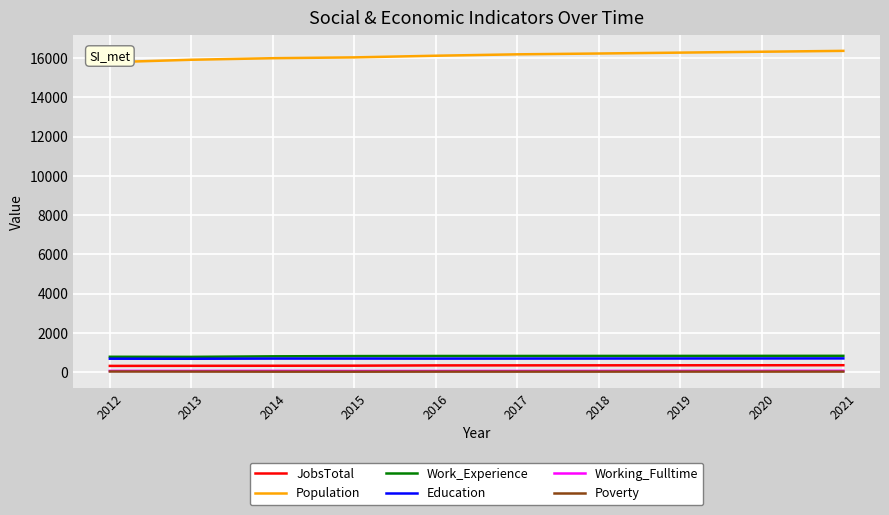

True or false: Education and Poverty cross at least once.

False